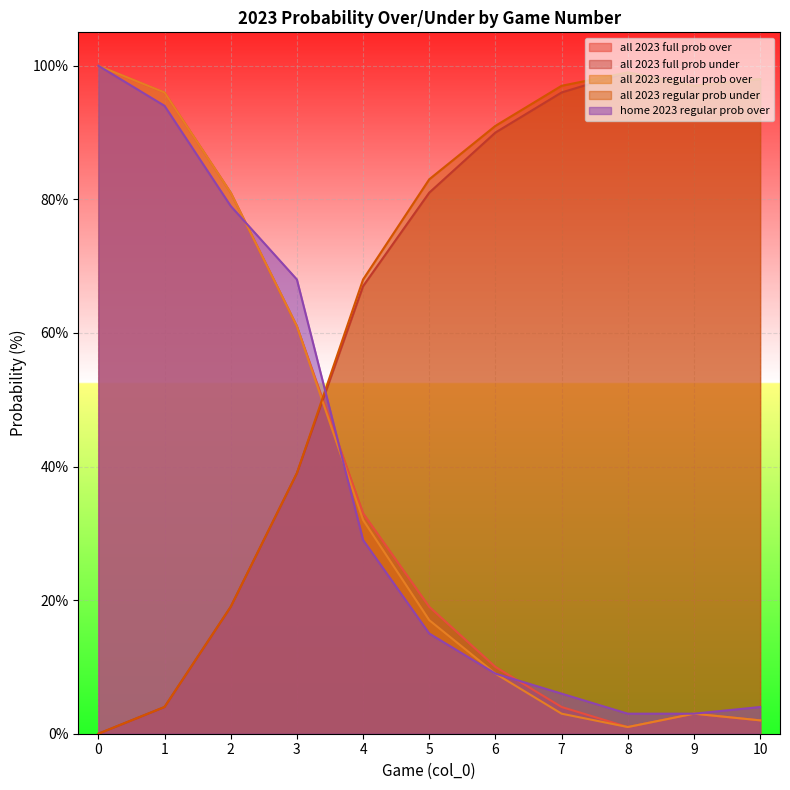

At how many categories does at least one series exceed 75?

9